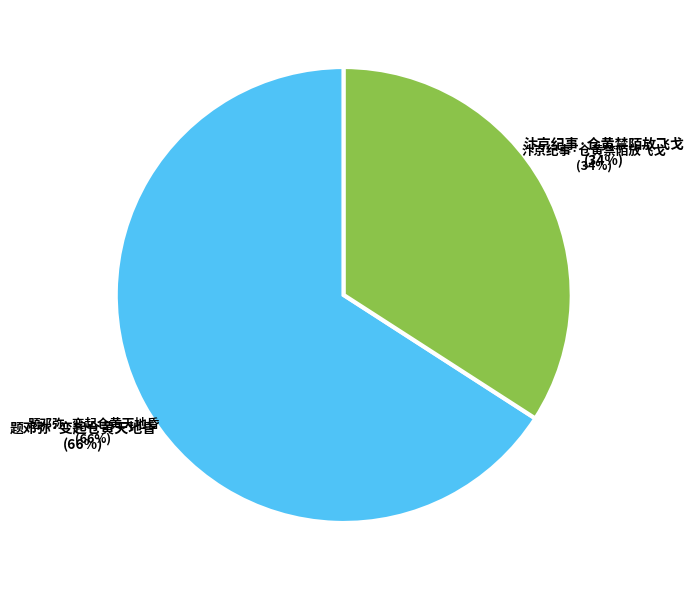

Between 汴京纪事·仓黄禁陌放飞戈 and 题邓弥·变起仓黄天地昏, which is larger?

题邓弥·变起仓黄天地昏